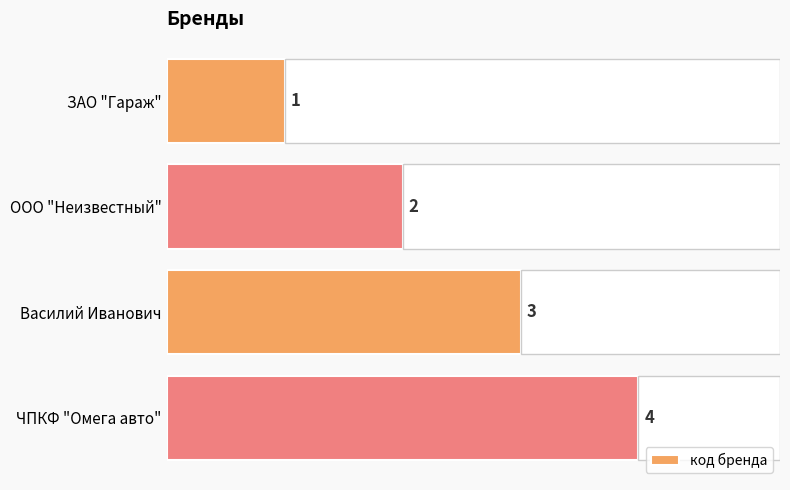

True or false: the data shows 1 at 0.

True